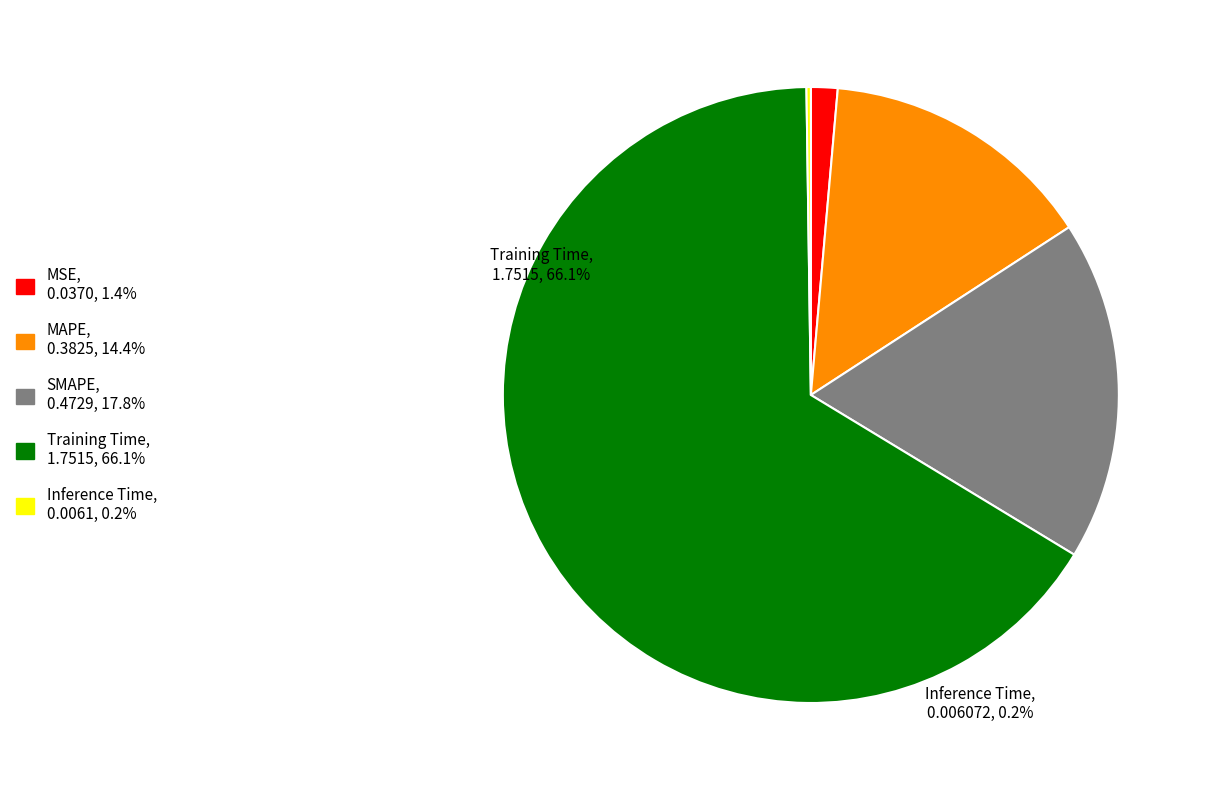

Does any single category account for the majority?

Yes